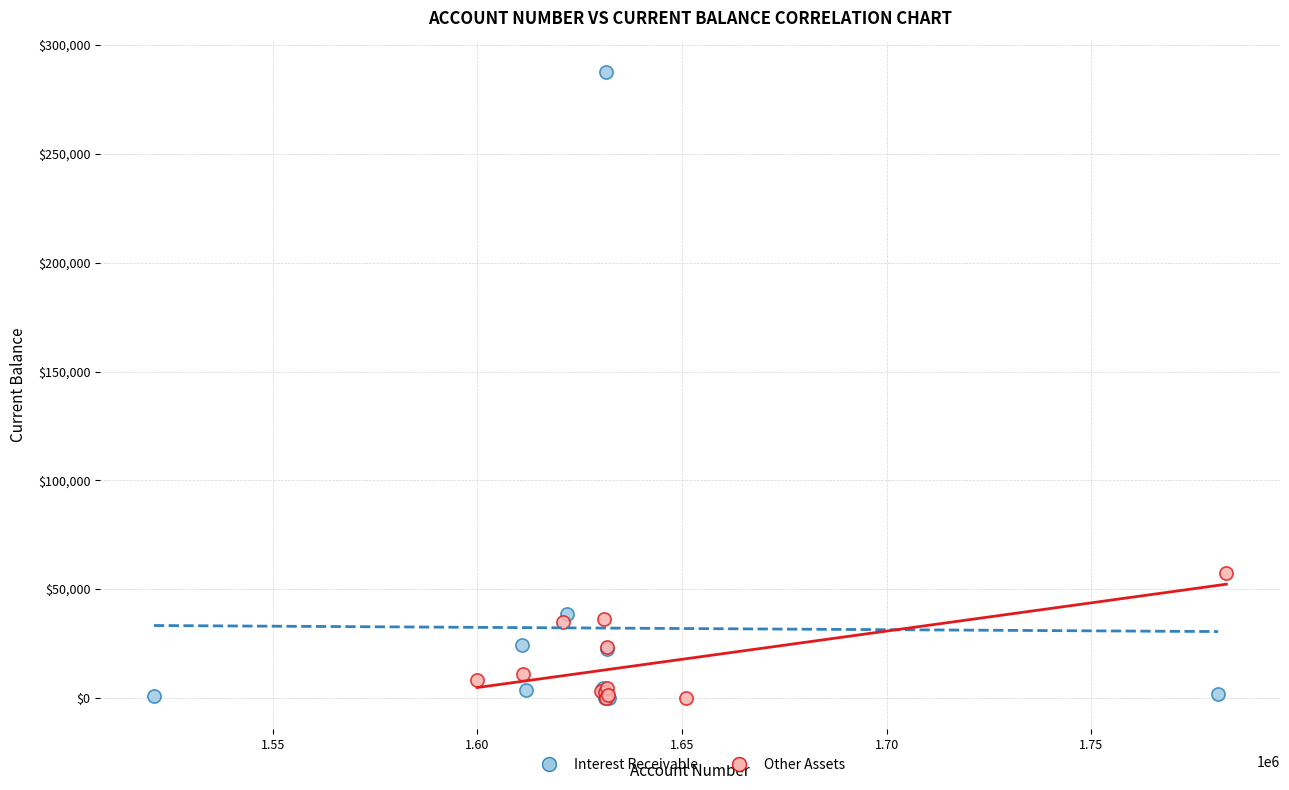

What are all the series names shown in the legend?

Interest Receivable, Other Assets